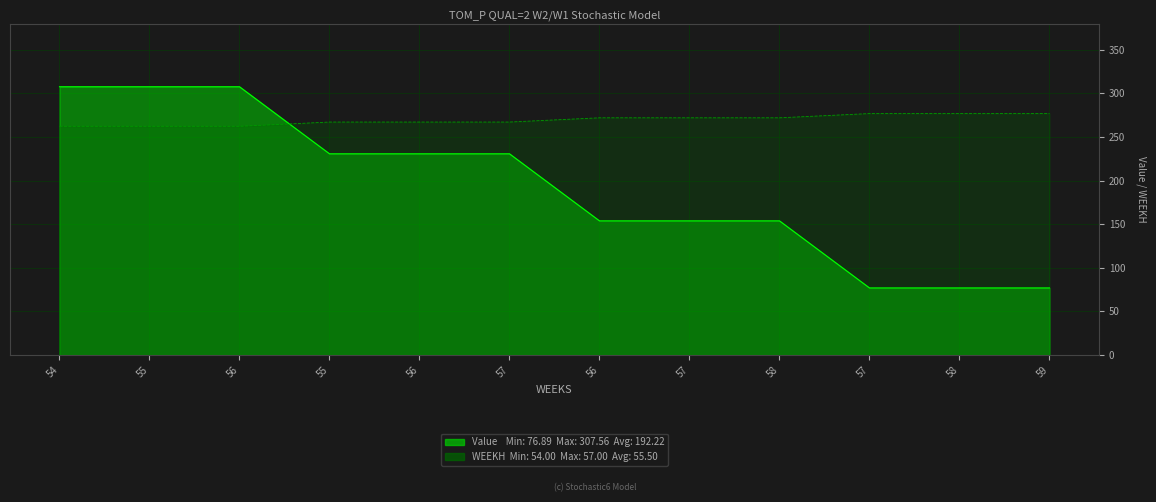

At 56, list the series in order from smallest to largest.

WEEKH, Value